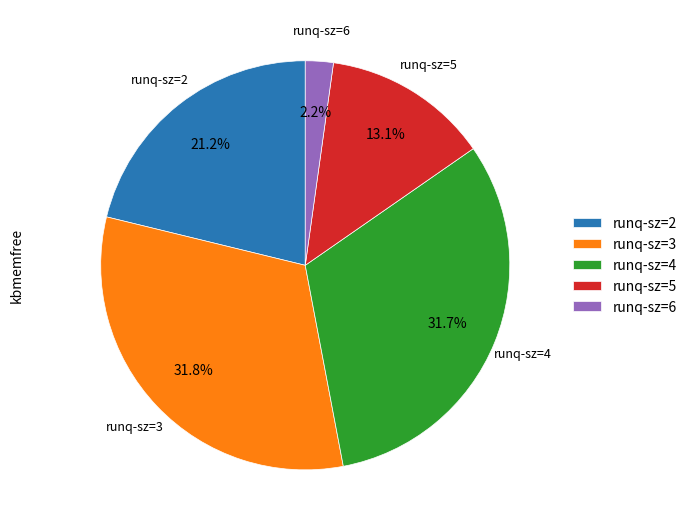

Between runq-sz=4 and runq-sz=5, which is larger?

runq-sz=4